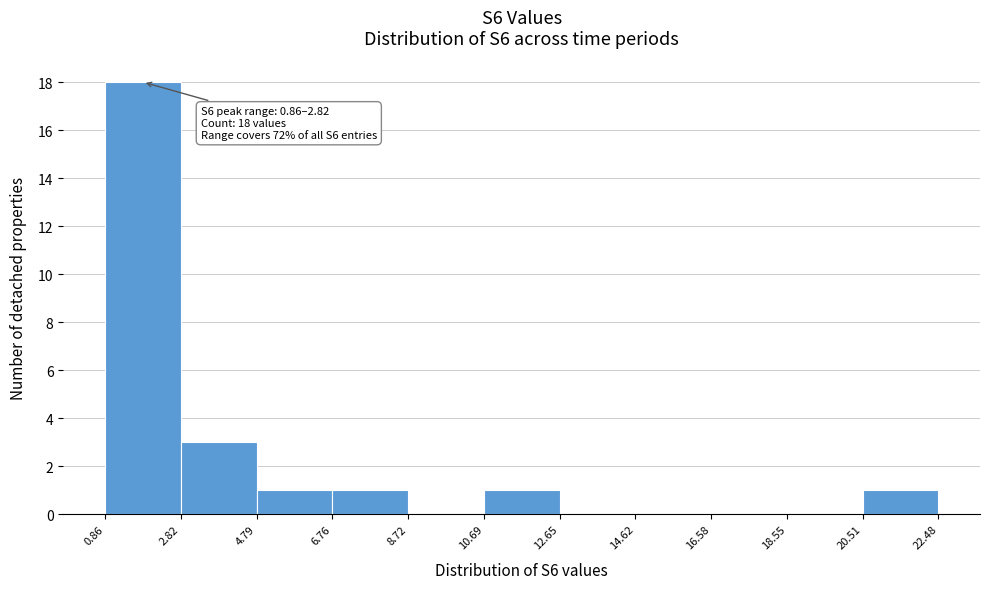

Over which range of the x-axis is the bar tallest?

0.86 to 2.82